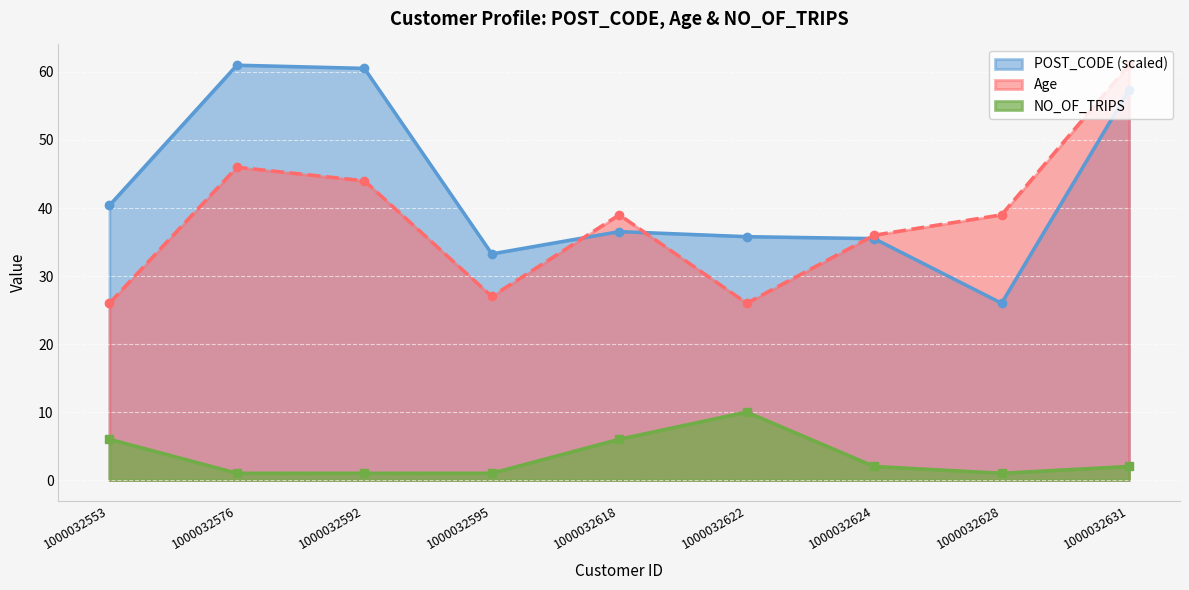

What is the total value across all series at 1000032618?

81.5